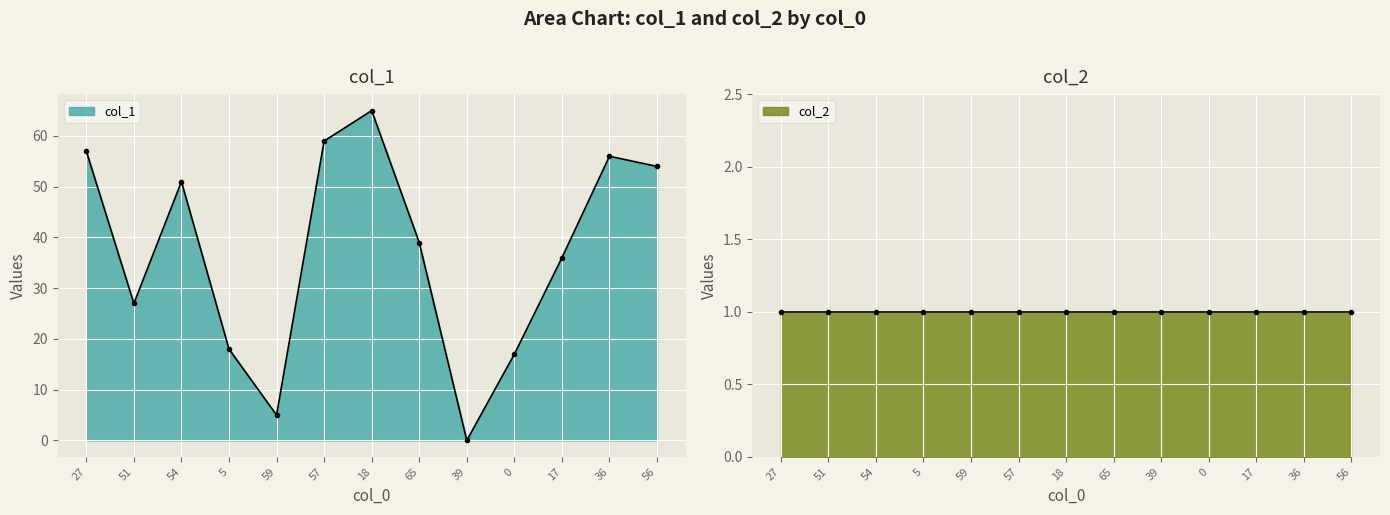

At which category does the data reach its first local peak?

54